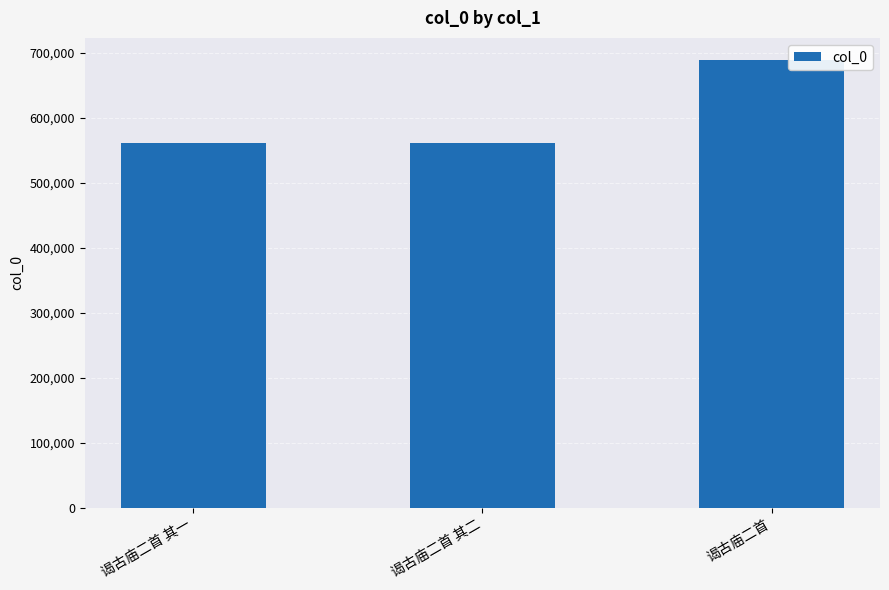

What is the maximum value shown in the chart?

688764